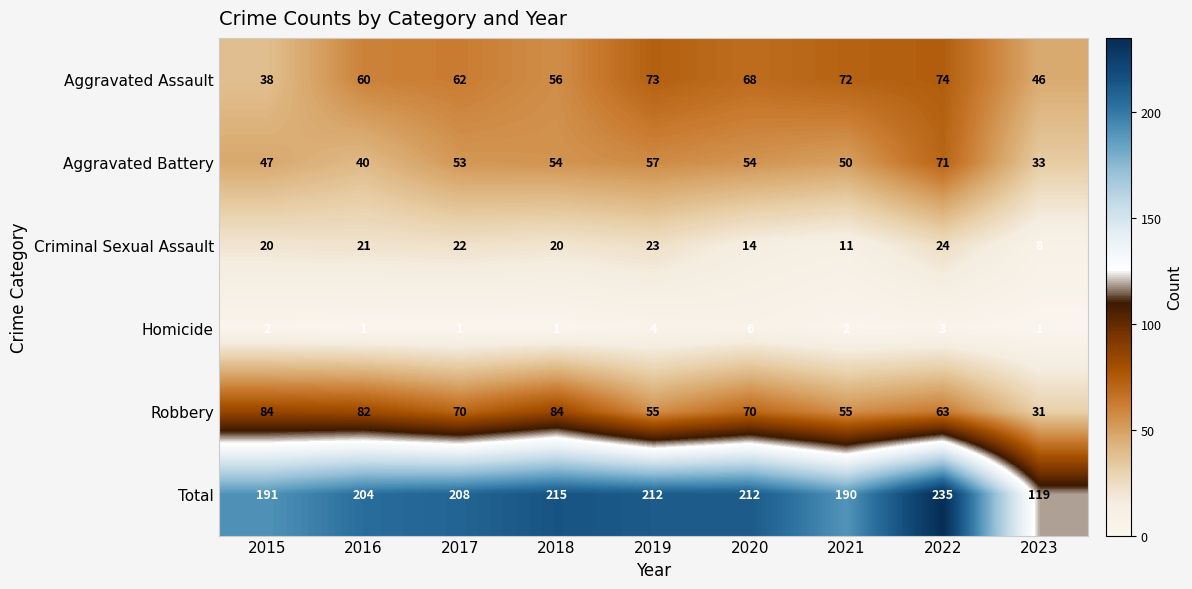

How many values in the Aggravated Assault series are below 62?

4